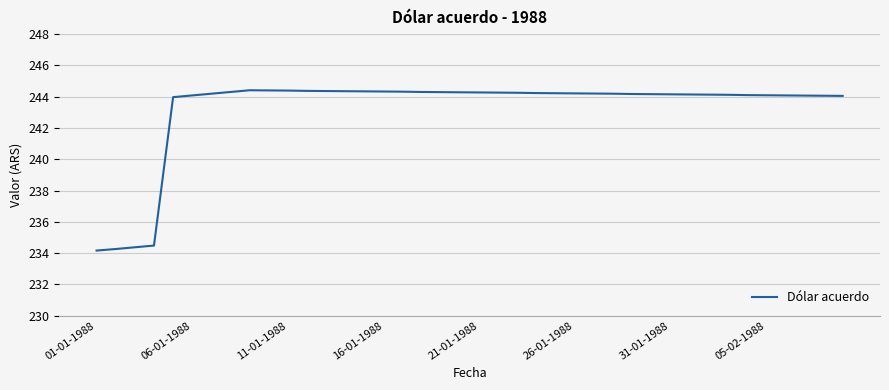

True or false: the data shows 148.5 at 21-01-1988.

False